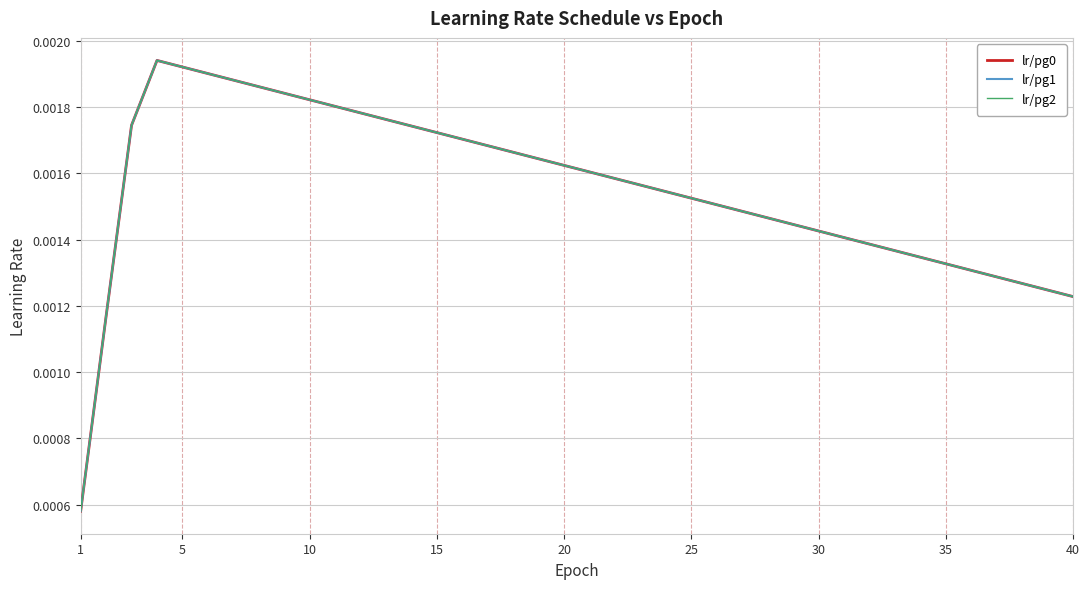

Which series has the largest total across all categories?

lr/pg0